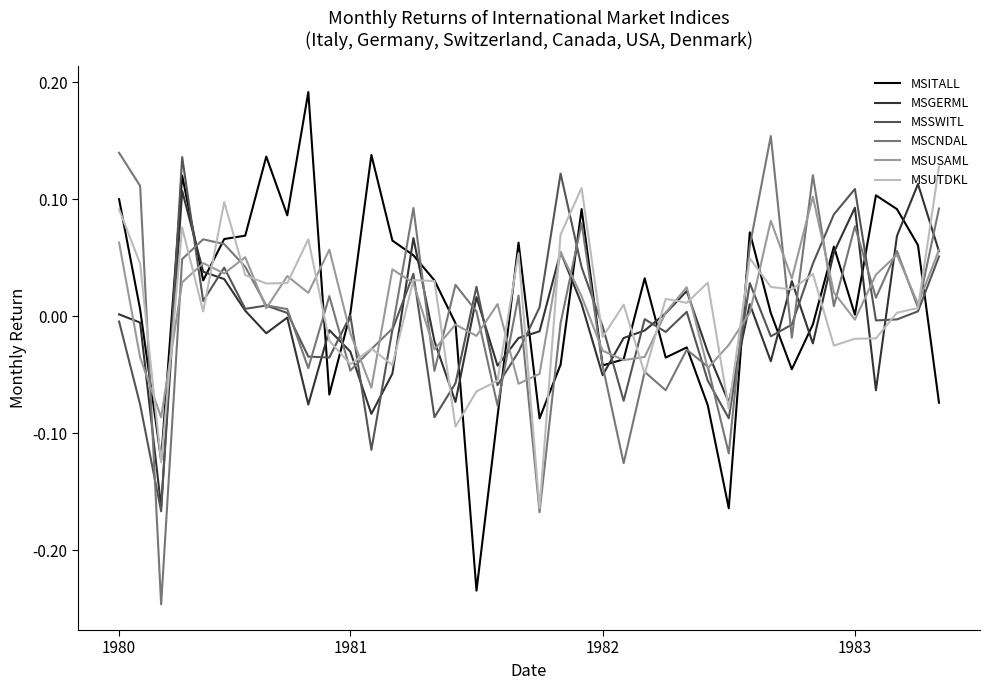

Which series ends up on top after the final intersection of MSGERML and MSCNDAL?

MSCNDAL